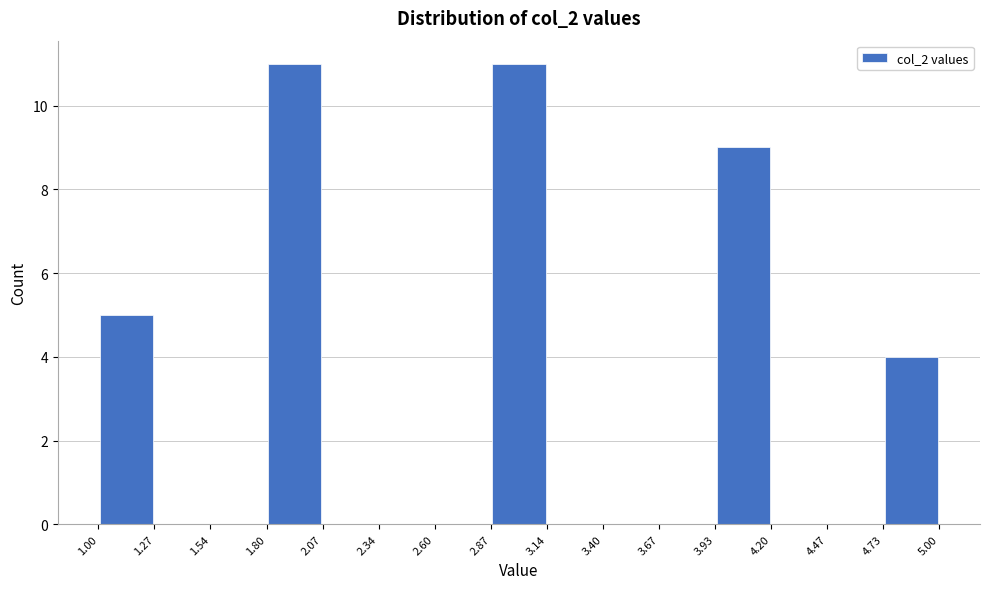

How tall is the bar that spans 3.93 to 4.20 on the x-axis? The values are not printed on the chart, so give them approximately, as read against the axis.

9